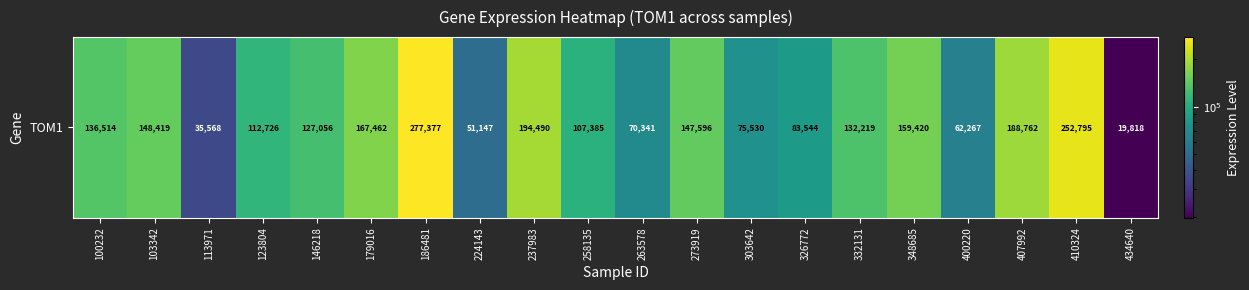

What is the average value?

127522